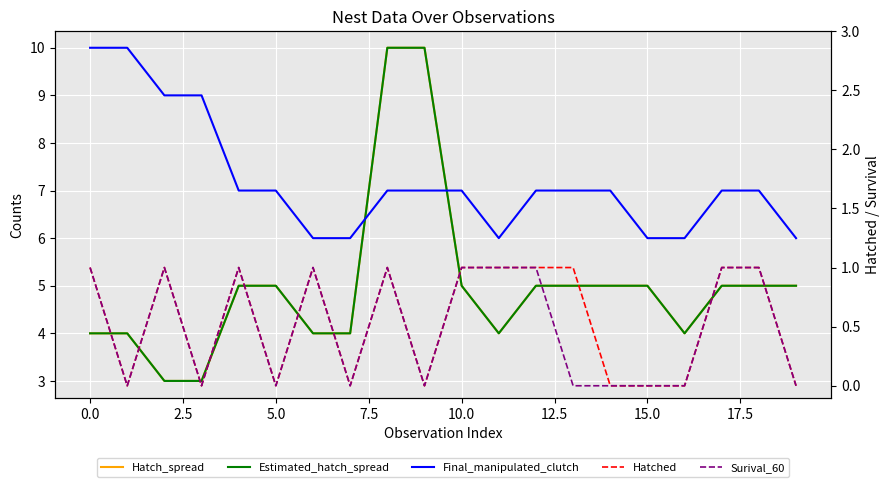

How many values in Surival_60 are above zero?

10